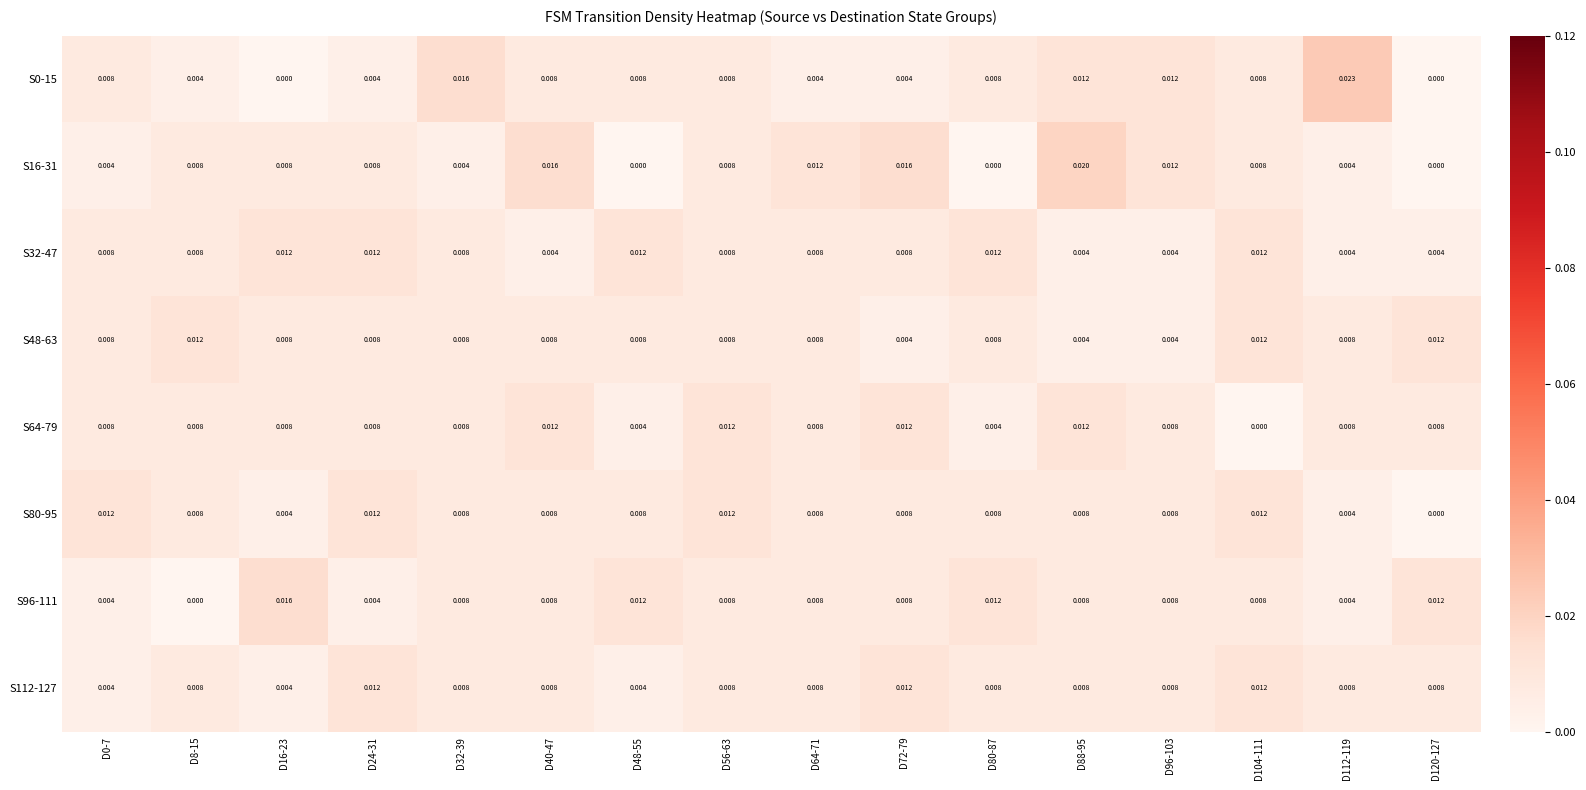

At which category does the chart reach its peak across all series?

D112-119